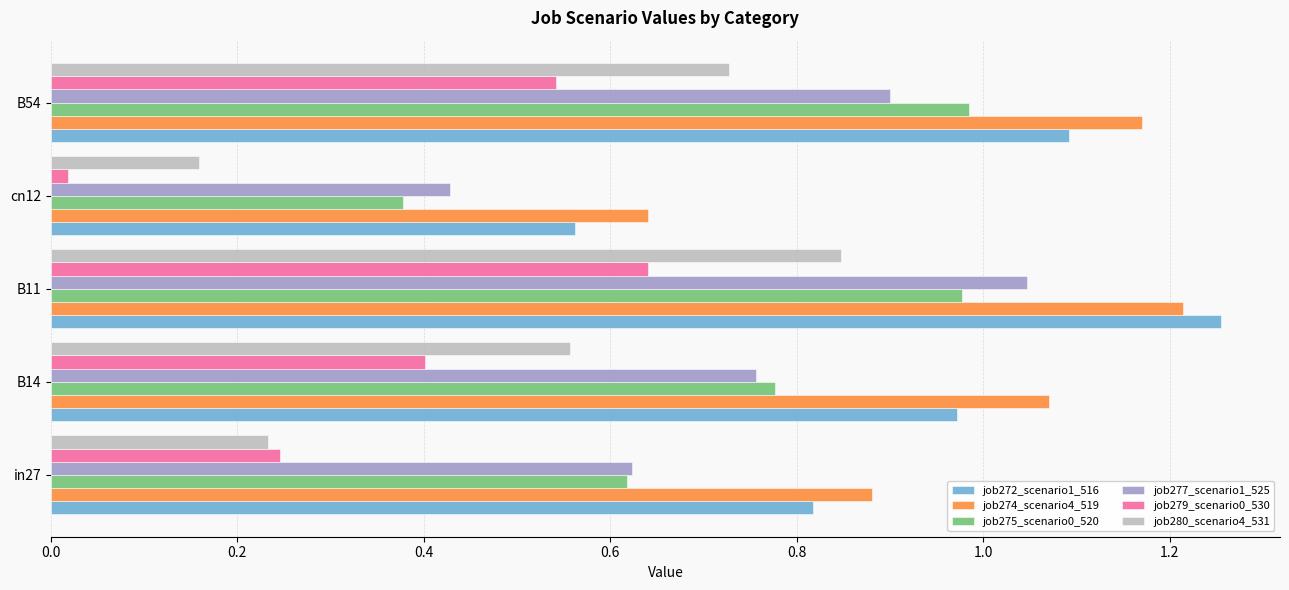

Is it true that job277_scenario1_525 equals 0.3 at B14?

False